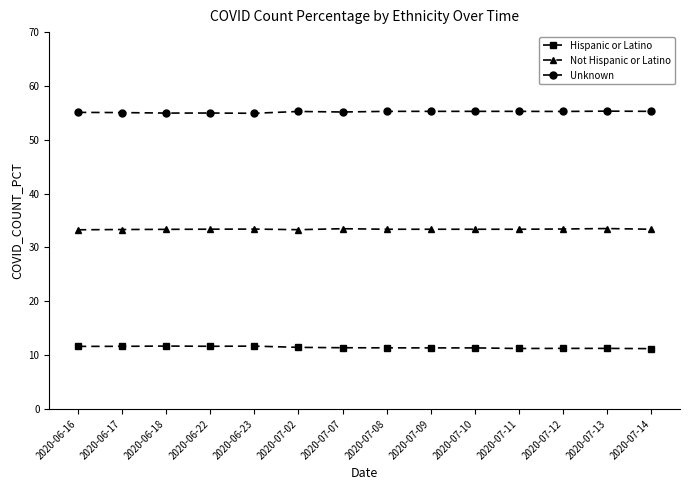

What is the value of the Unknown point at the 13th from the left?

55.3